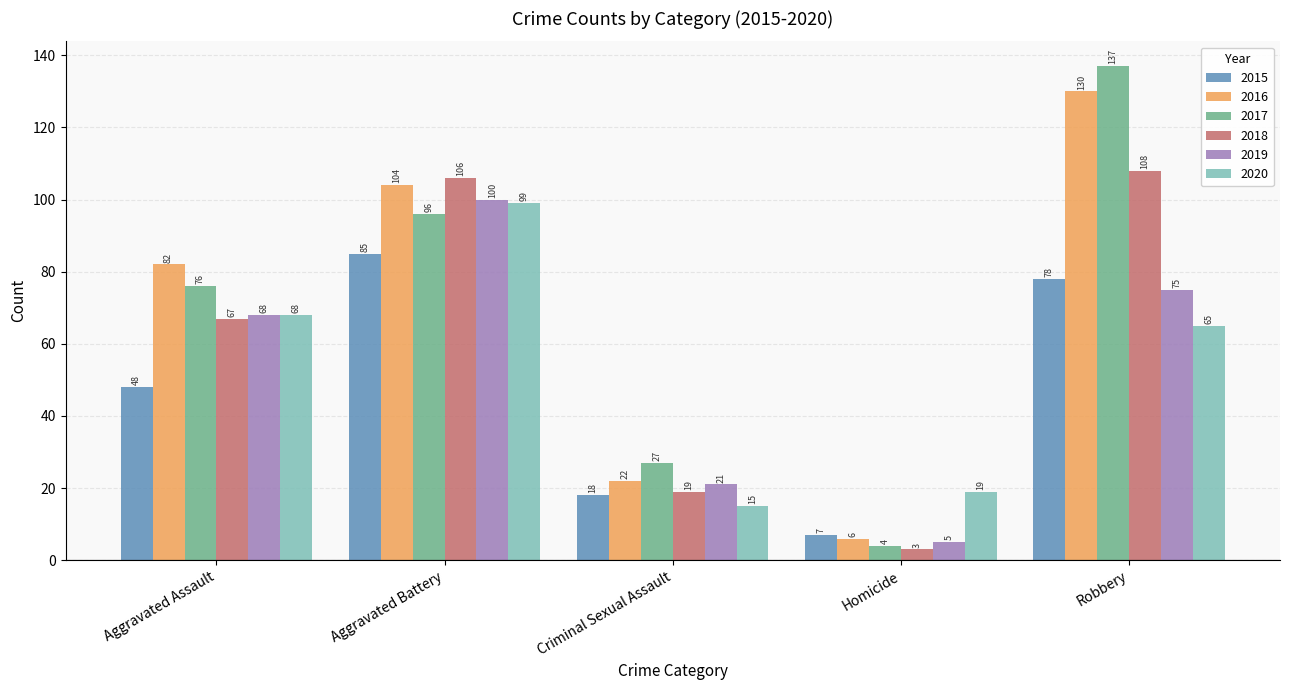

At which category is the sum across all series the highest?

Robbery